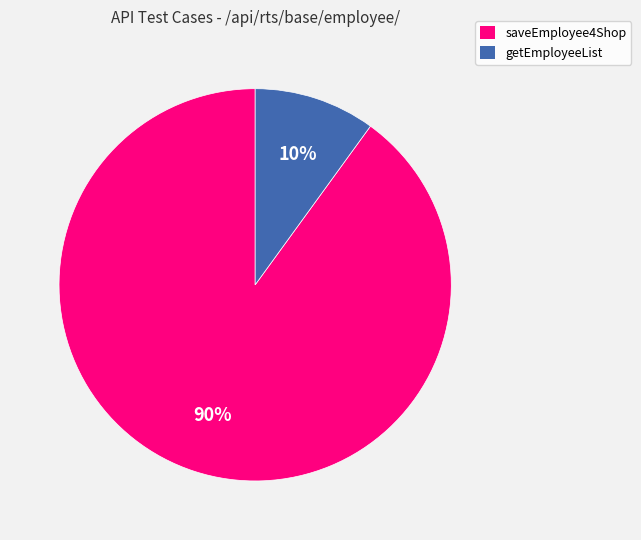

To the nearest percent, what is the average slice percentage?

50%